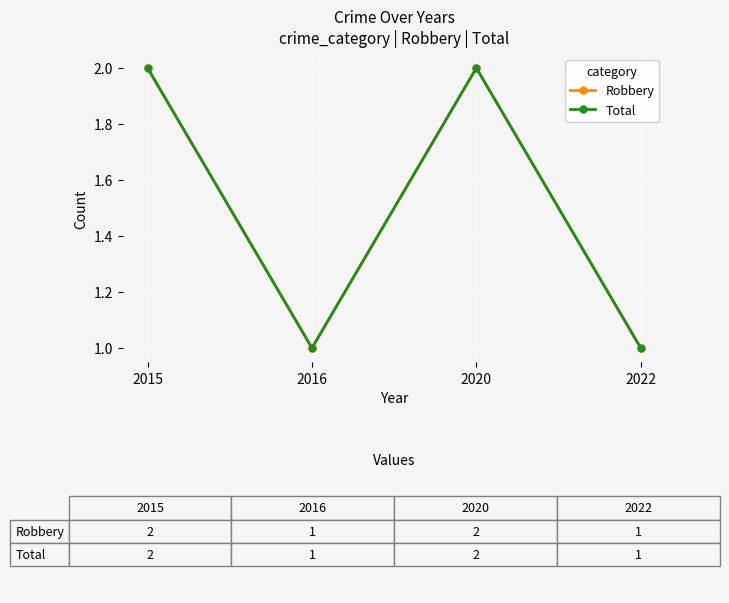

Which series changed the most between 2020 and 2022?

Robbery